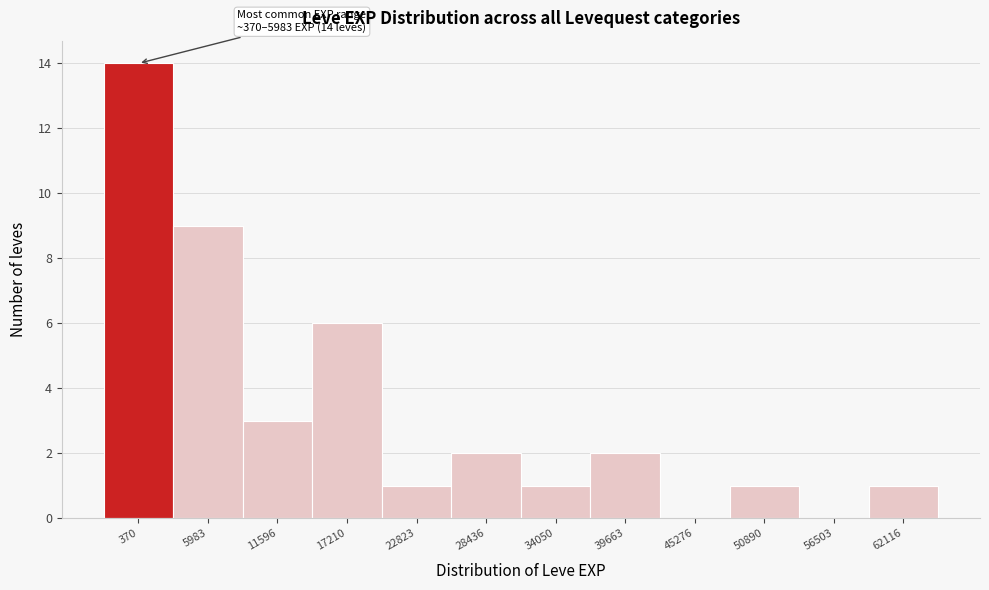

Reading right to left, transcribe all the data shown in this chart.

62116=1	56503=0	50890=1	45276=0	39663=2	34050=1	28436=2	22823=1	17210=6	11596=3	5983=9	370=14